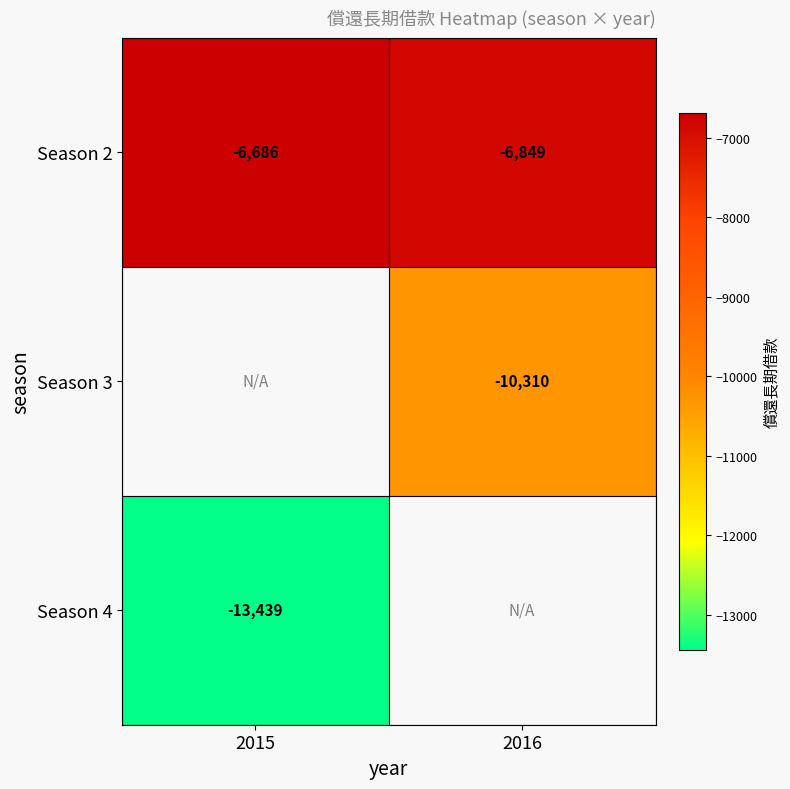

Is it true that Season 2 equals -3160 at 2015?

False